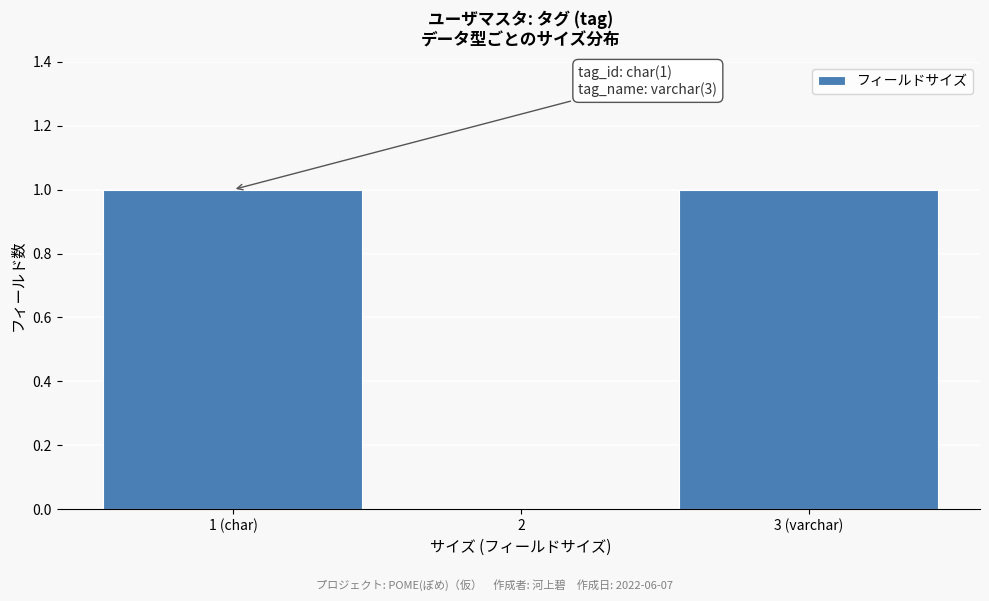

Reading left to right, what are all the values shown in this chart?

1 (char)=1	2=0	3 (varchar)=1